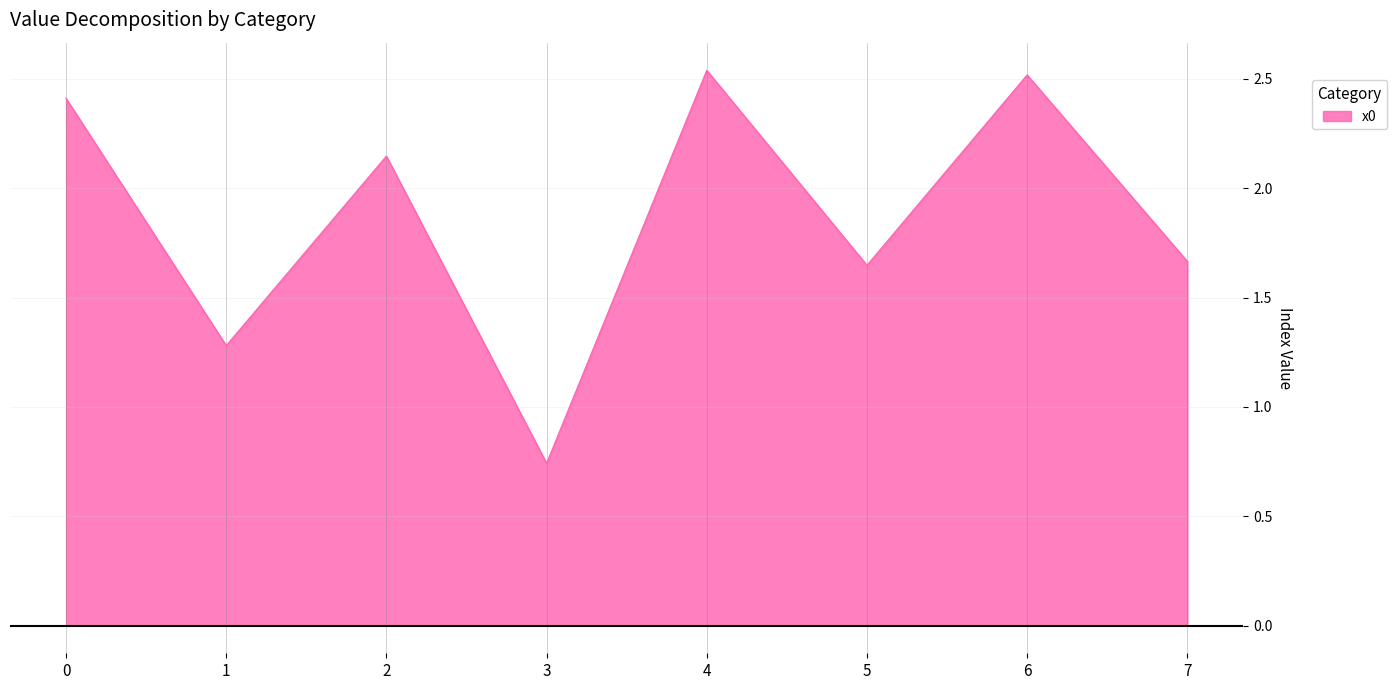

True or false: there are more than 0 points higher than both neighbors.

True